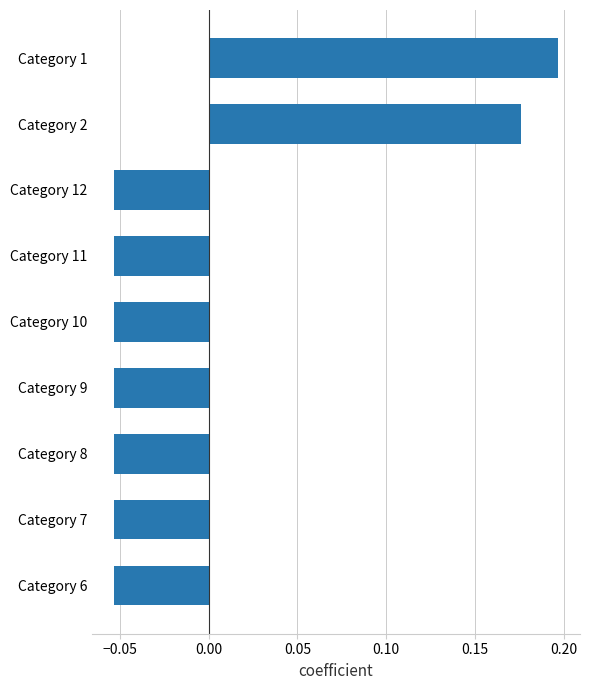

Which label corresponds to the largest value in the chart?

Category 1